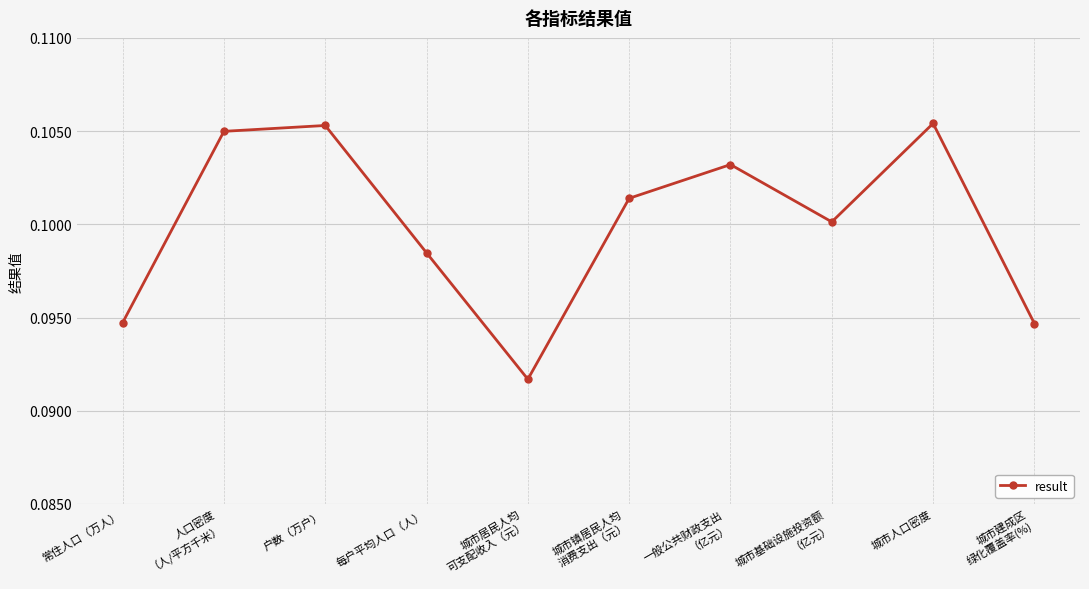

What is the label of the 8th point from the right?

户数（万户）